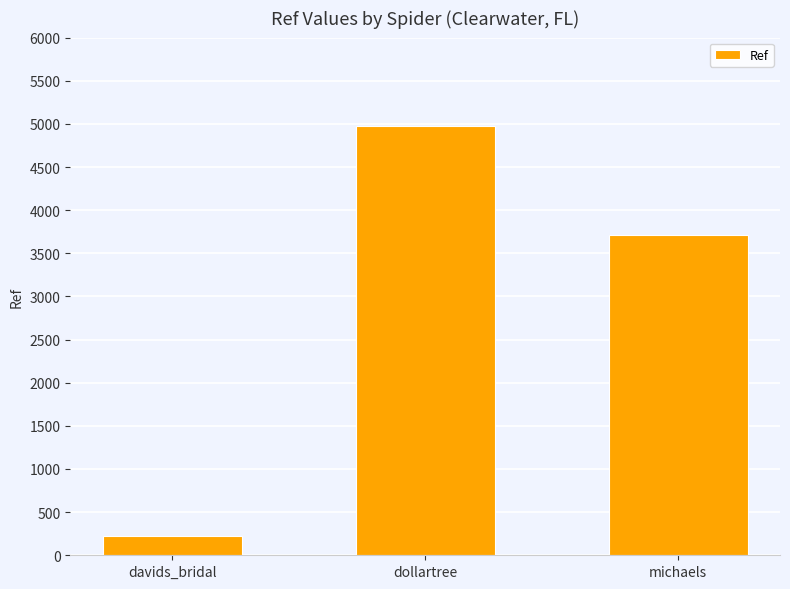

Rank the categories by value from highest to lowest.

dollartree, michaels, davids_bridal